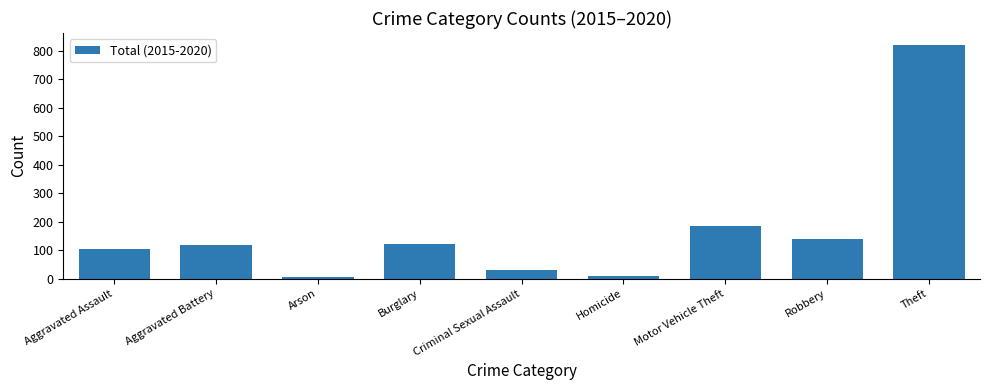

Which category has the highest value across all series?

Theft